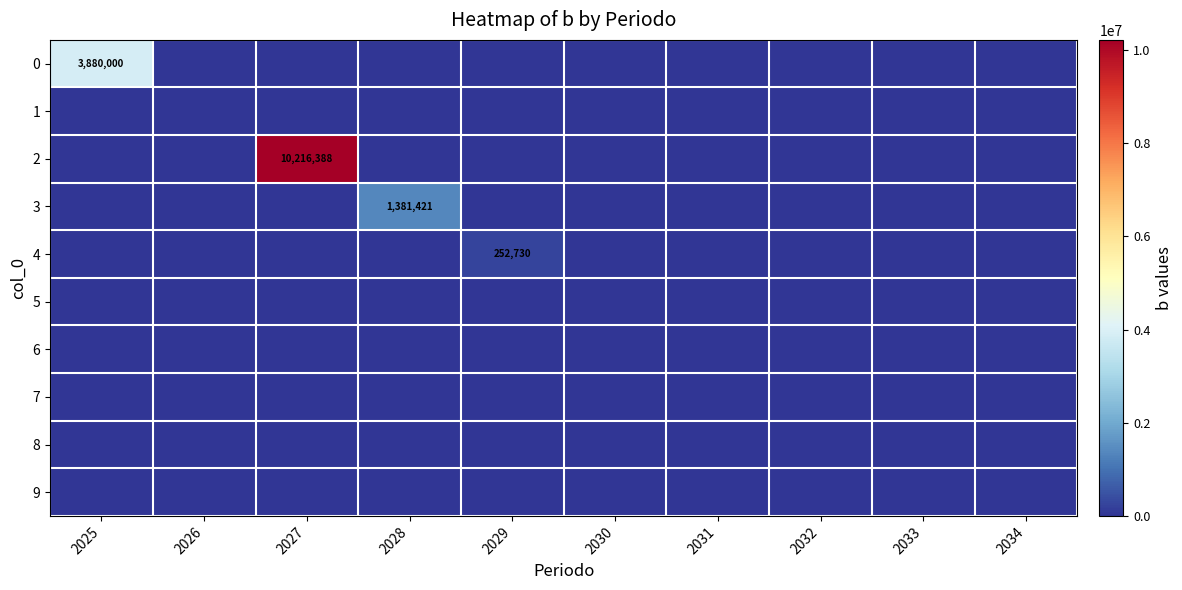

Count the number of data series in this chart.

10